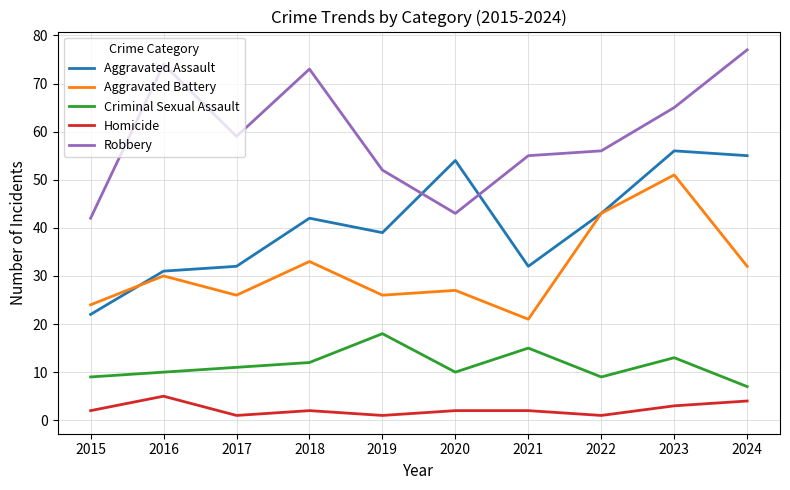

What is the lowest value of the Aggravated Assault series?

22